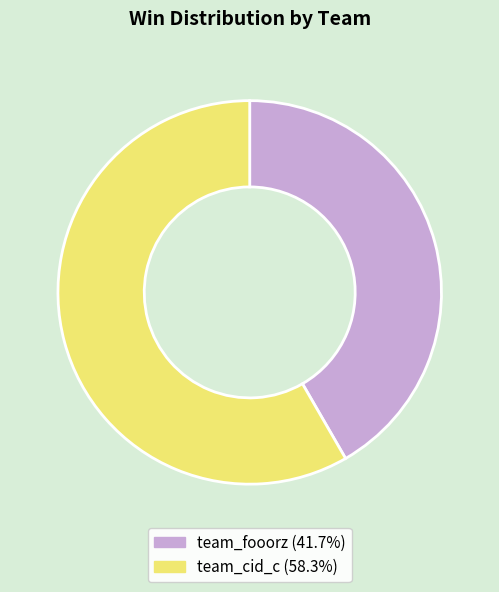

Is there a majority slice in this chart?

Yes